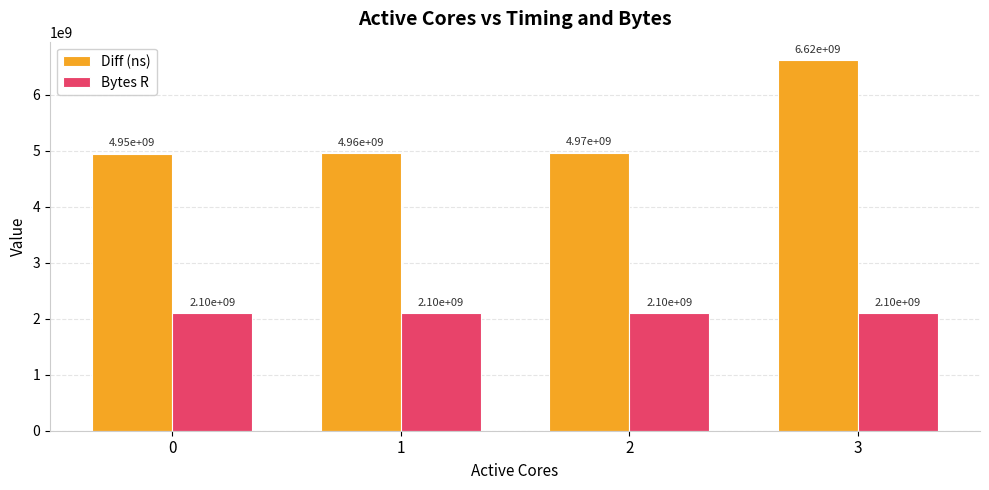

Reading right to left, what are all the values shown in this chart?

Diff (ns): 3=6618786010	2=4969149954	1=4957145984	0=4949063906
Bytes R: 3=2097152000	2=2097152000	1=2097152000	0=2097152000